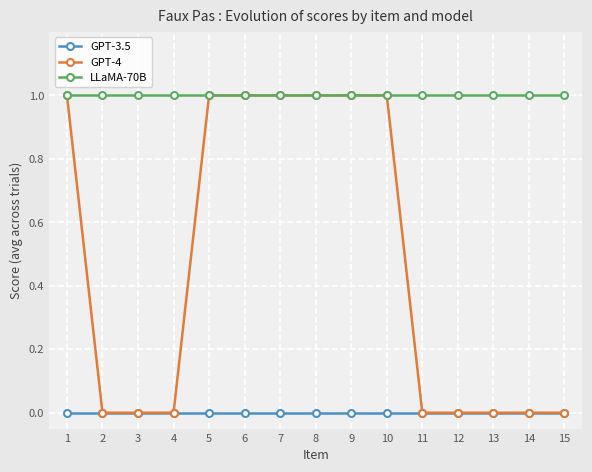

Which series has the largest range (max minus min)?

GPT-4